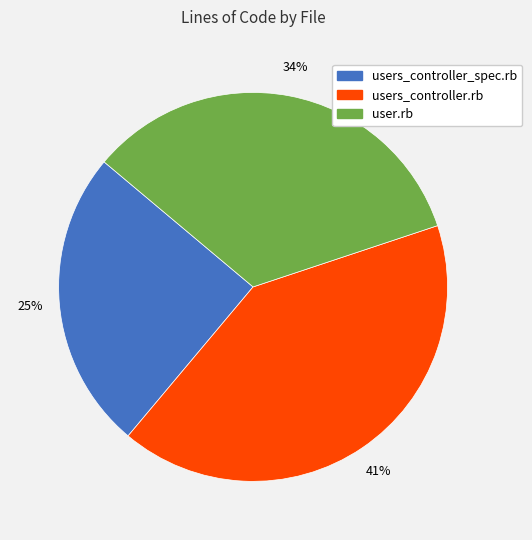

Is it true that users_controller.rb is 41% of the pie?

True